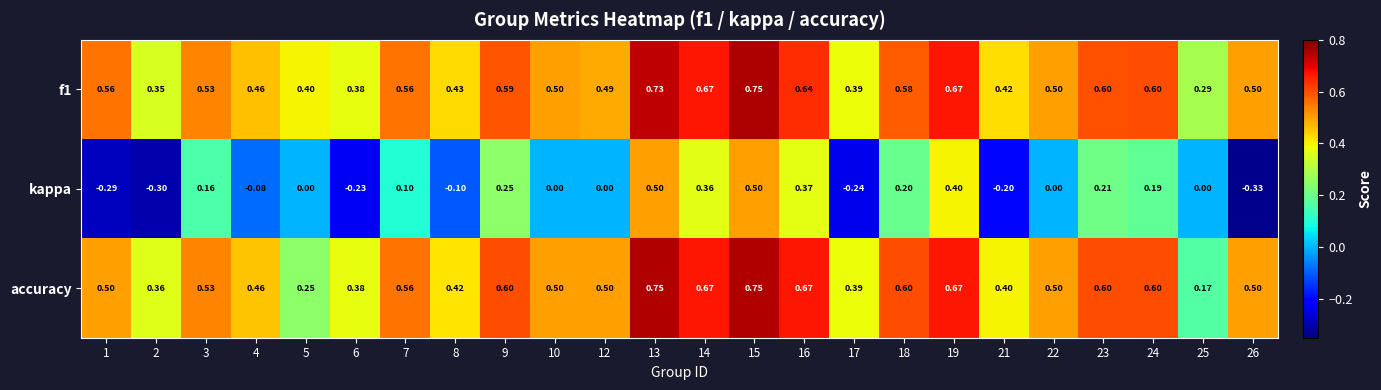

Is the value of kappa at 23 greater than the value of f1 at 21?

No